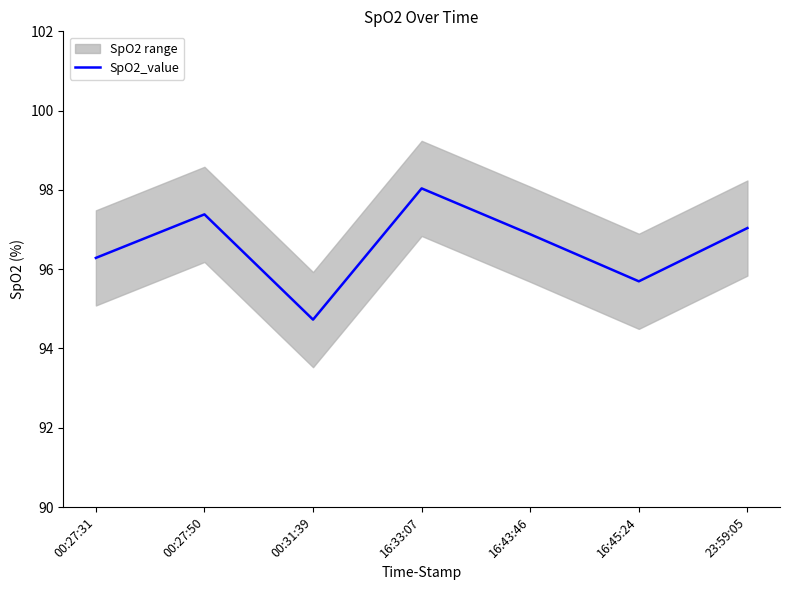

Which has a higher value, 16:43:46 or 16:45:24?

16:43:46